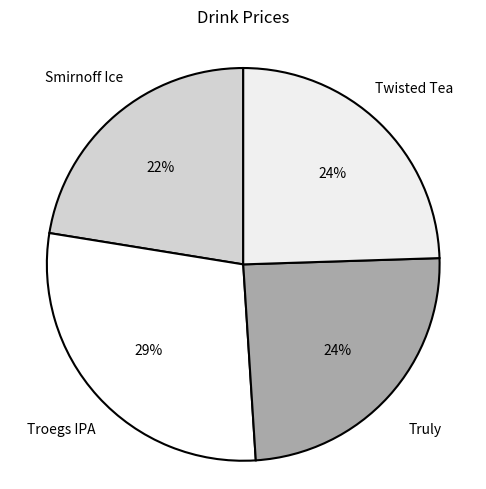

Do Twisted Tea and Troegs IPA together represent more than half of the pie?

Yes